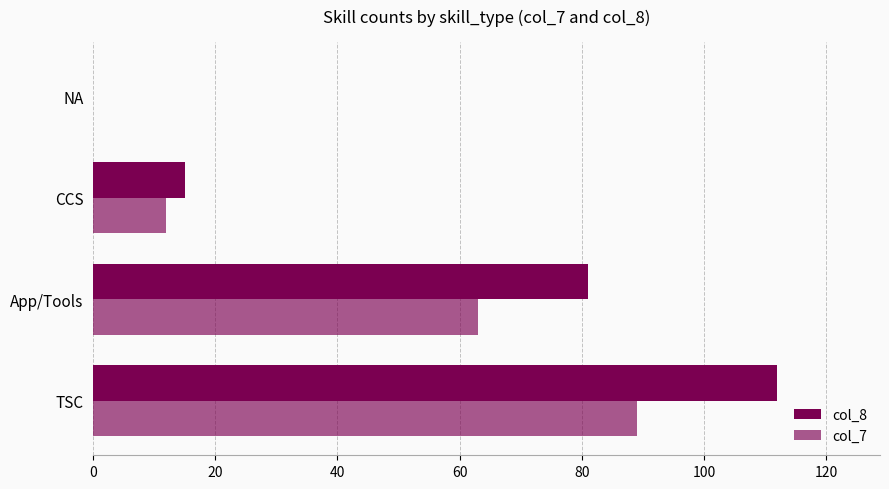

How many series are shown in this chart?

2